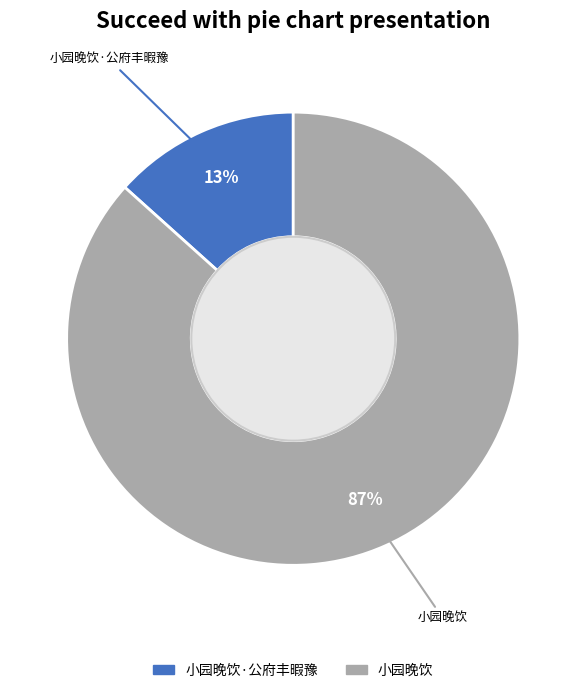

What percentage is the 小园晚饮·公府丰暇豫 slice, to the nearest percent?

13%